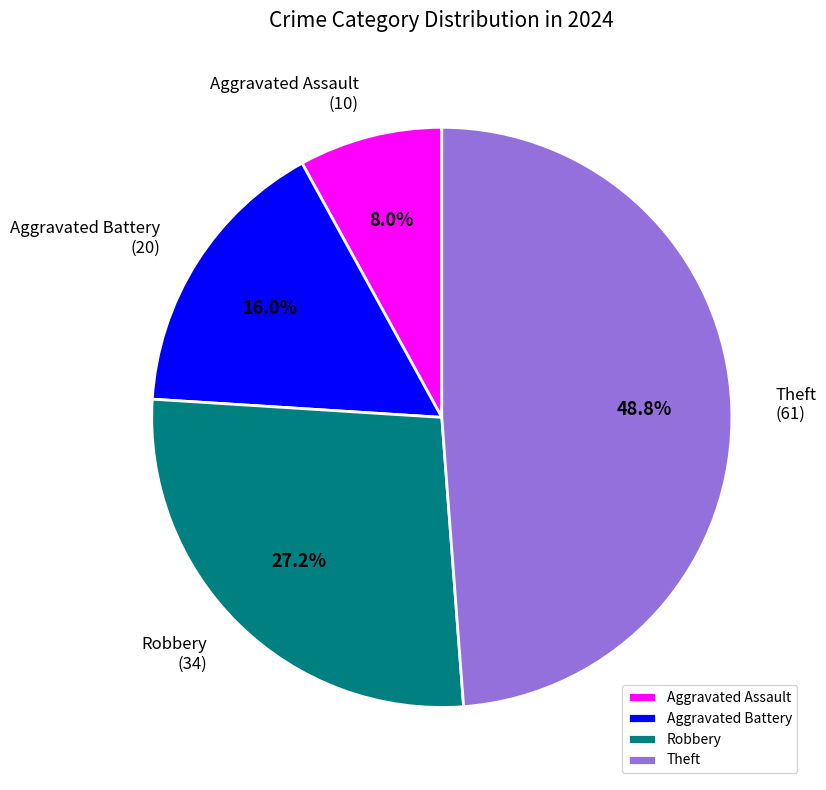

Is it true that Theft is 41% of the pie?

False